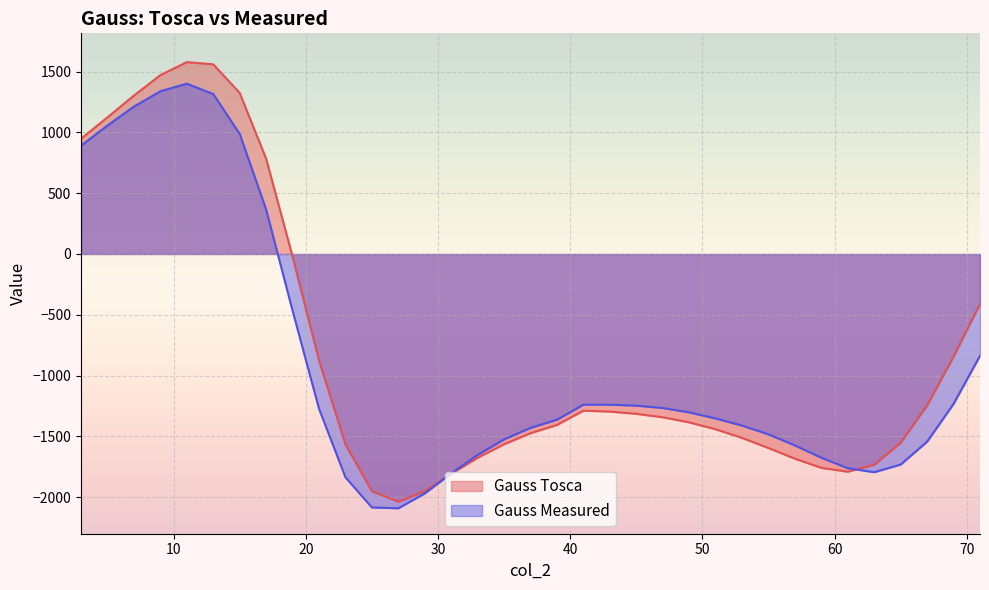

Which series changed the most between 7 and 61?

Gauss Tosca